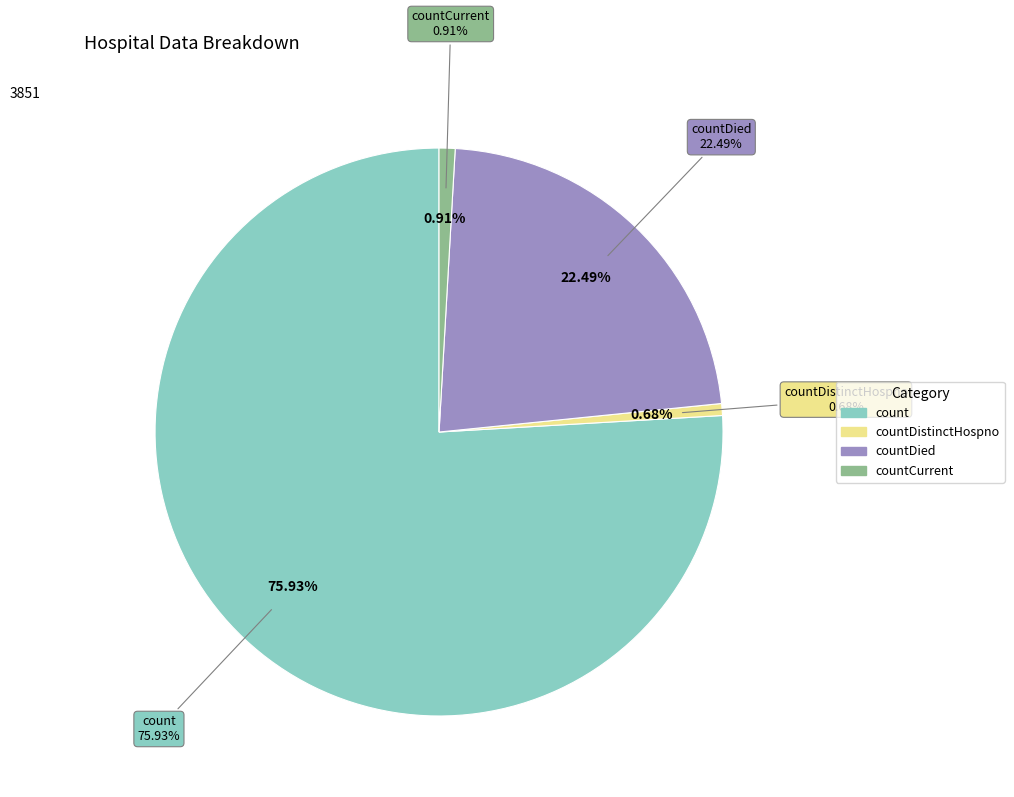

Does any single category account for the majority?

Yes